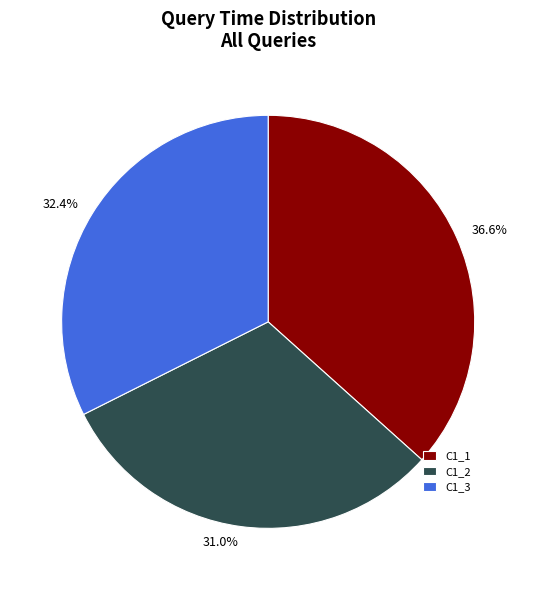

The C1_3 slice represents 26% of the pie. True or false?

False